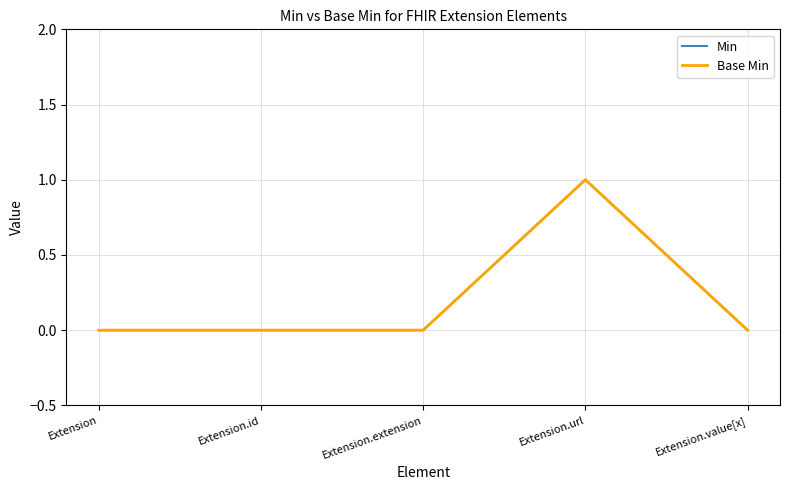

Does the chart have visible grid lines?

Yes